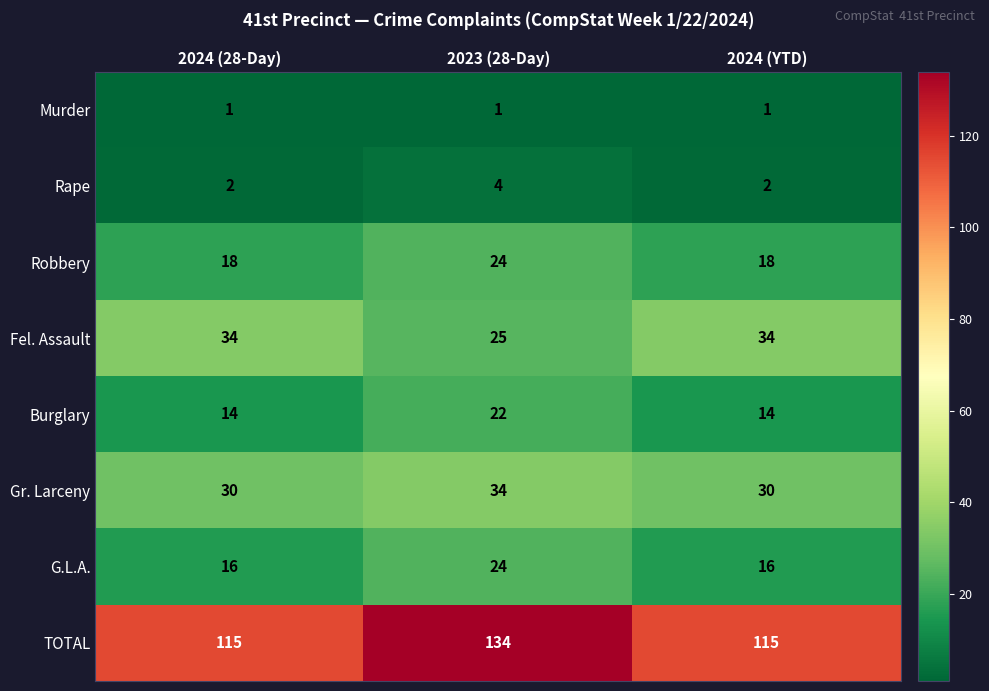

Which series has the largest total across all categories?

TOTAL